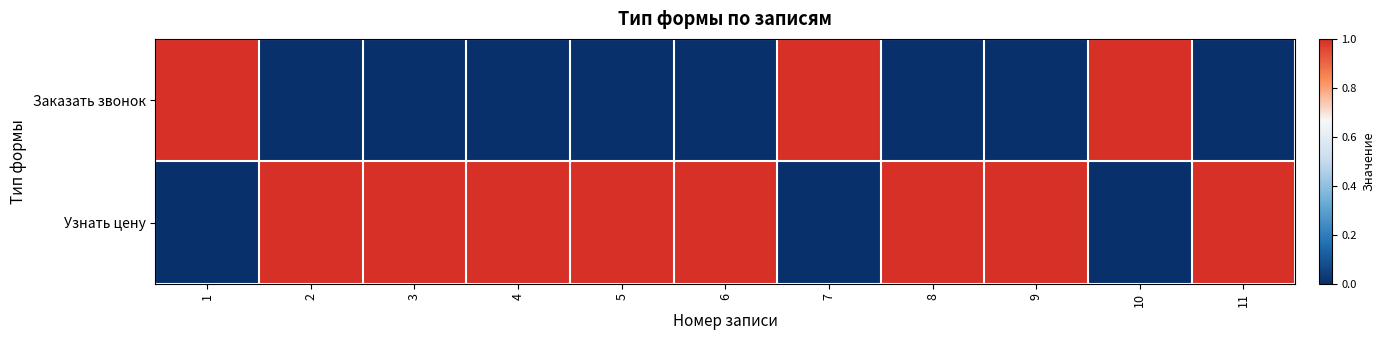

How many distinct data groups are displayed?

2